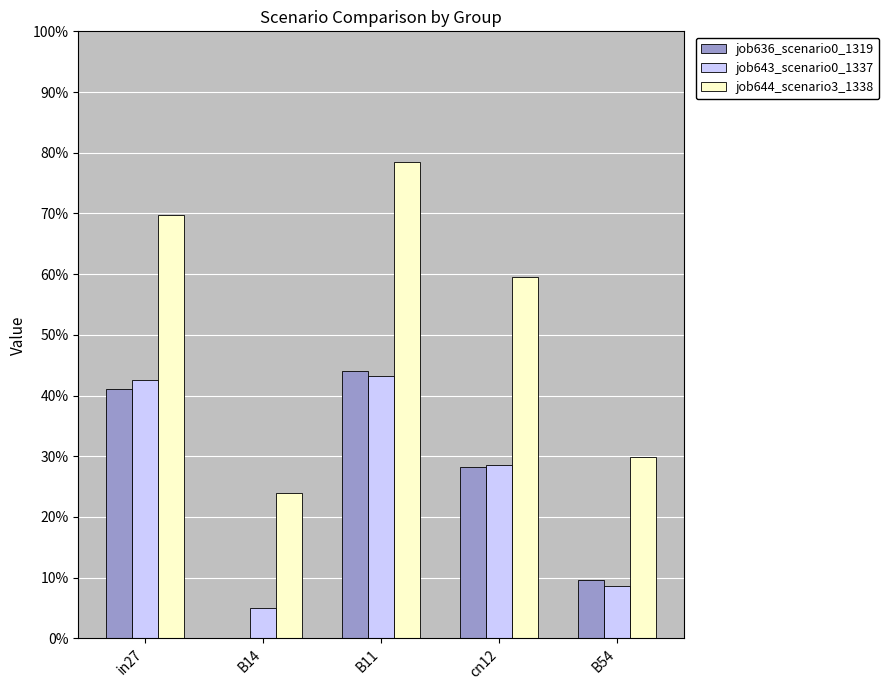

What is the difference between the maximum and second lowest values in the job644_scenario3_1338 series?

0.5